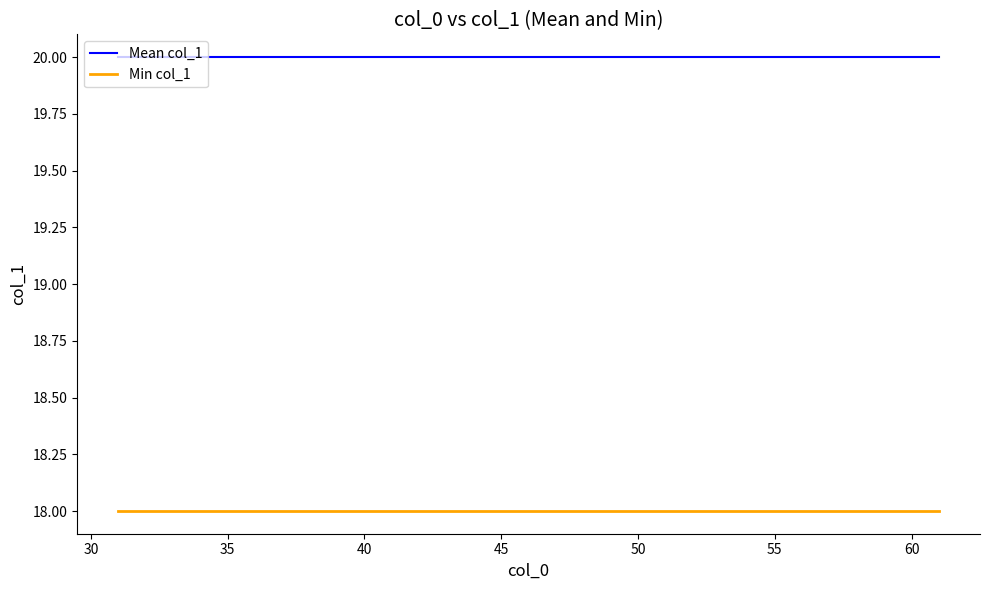

What is the maximum value for Min col_1?

18